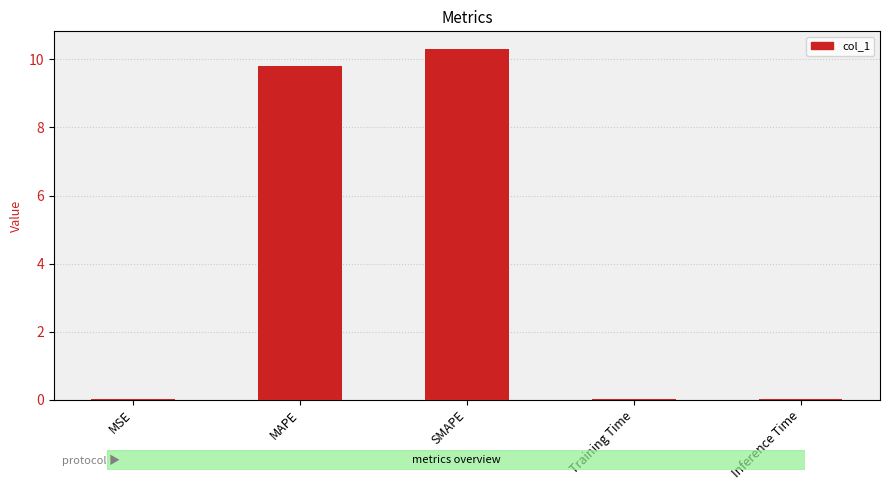

Between Inference Time and MAPE, which is larger?

MAPE